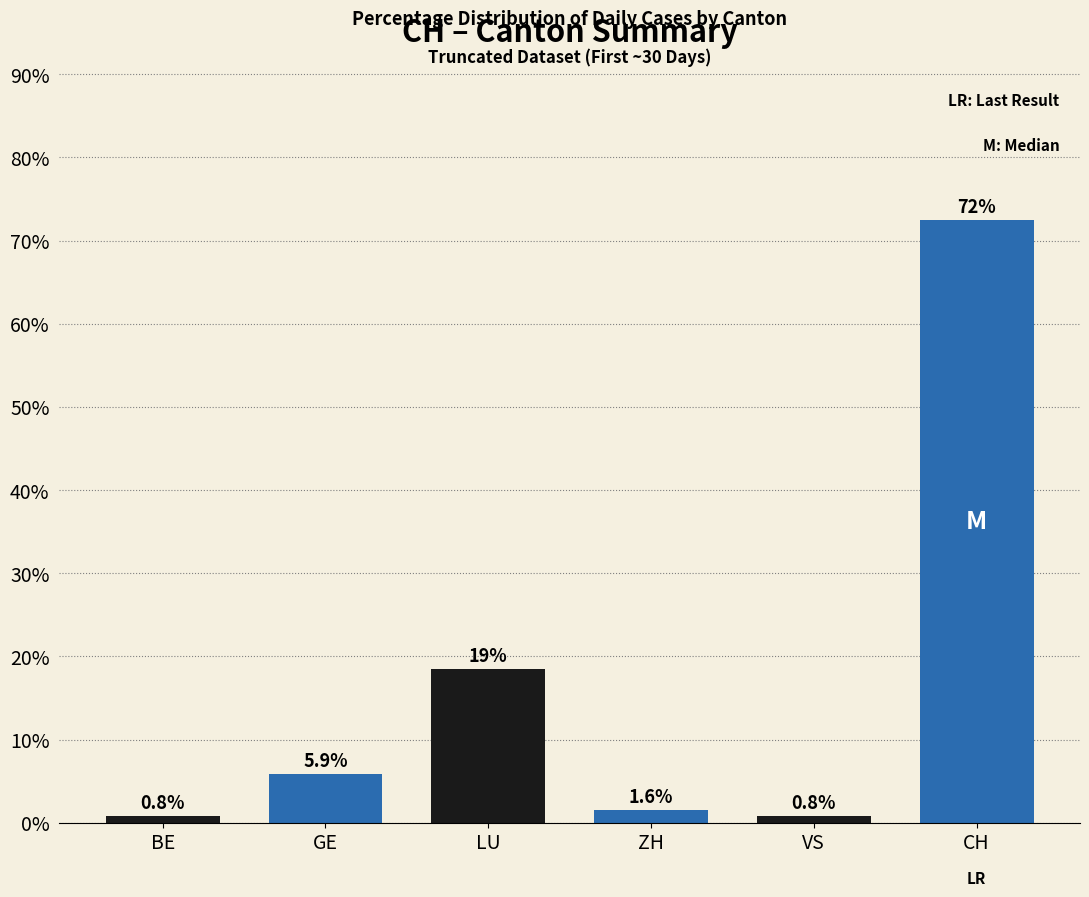

What is the greatest value displayed?

72.4